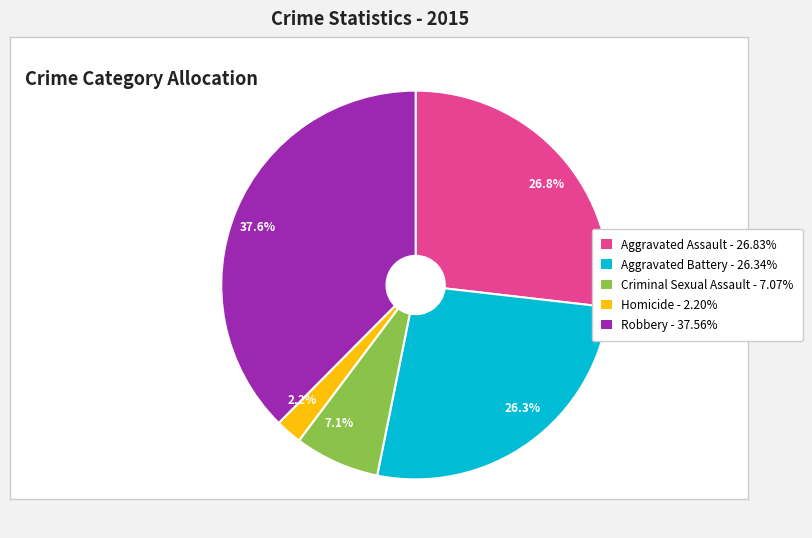

Does 2.2% represent more than half of the total?

No